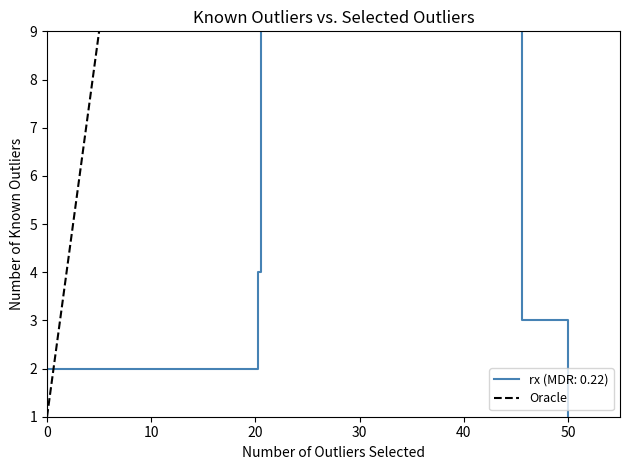

What is the sum of all values?

10